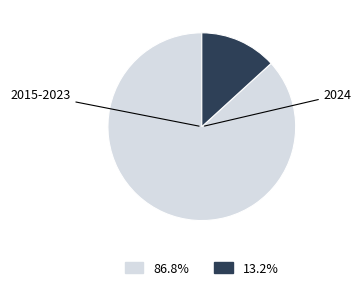

Does any single category account for the majority?

Yes